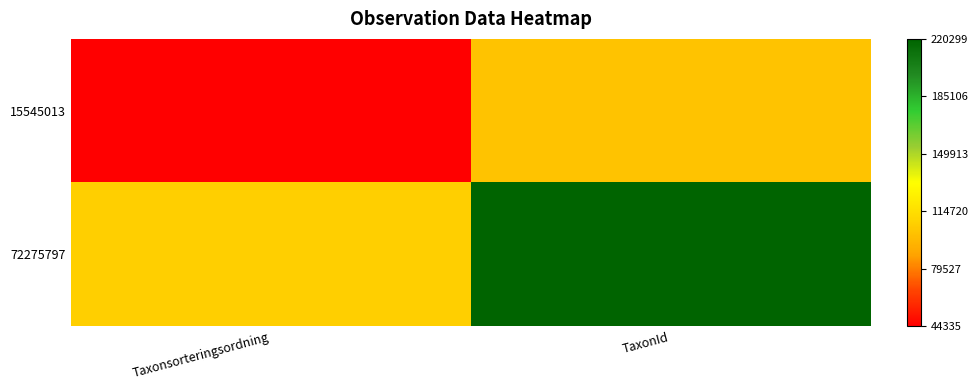

Which series has the largest total across all categories?

72275797